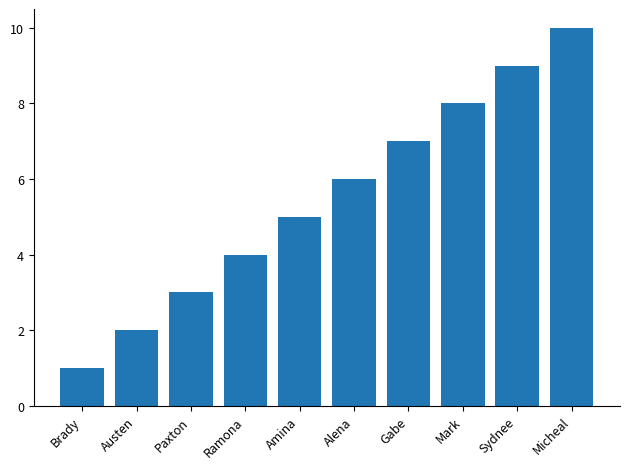

What value does the data have at Brady?

1